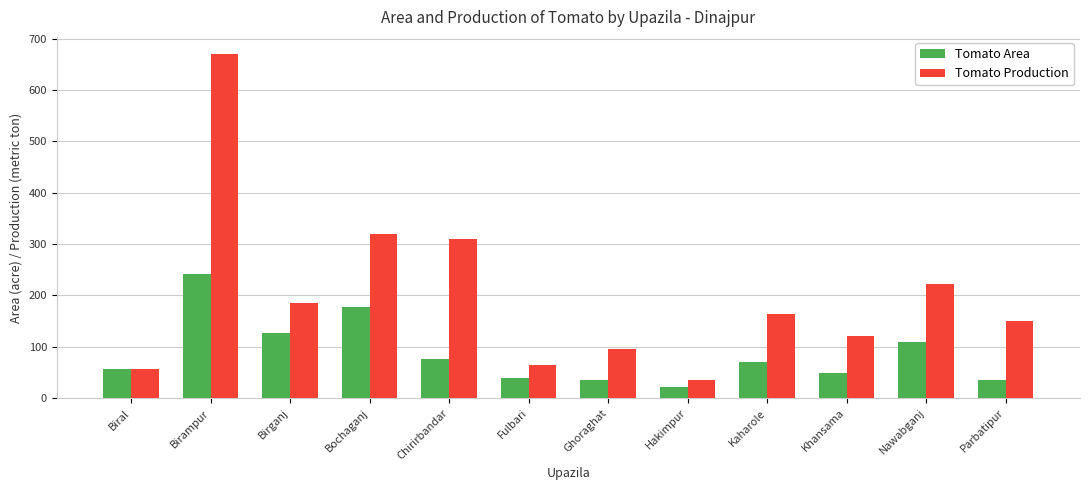

How many distinct data groups are displayed?

2